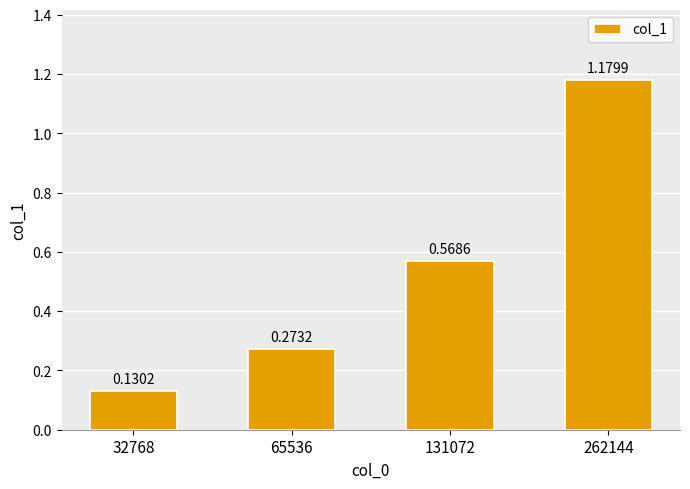

Is it true that the value at 32768 is 0.0?

False